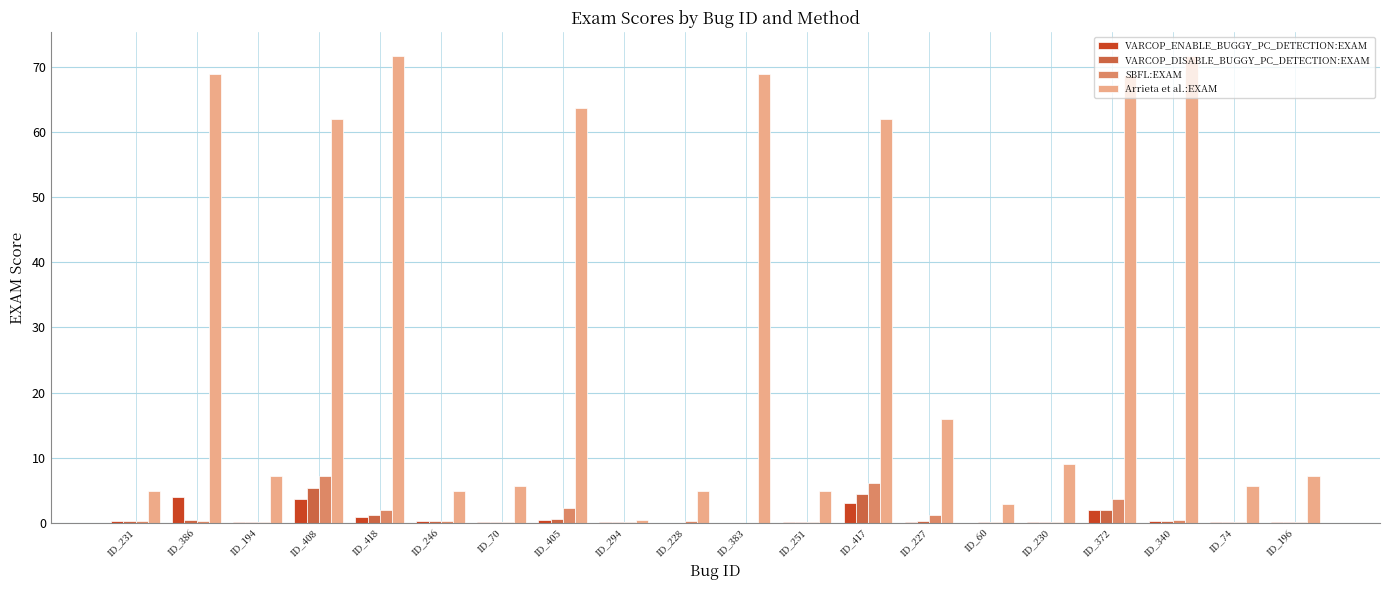

What is the total value across all series at ID_231?

5.7